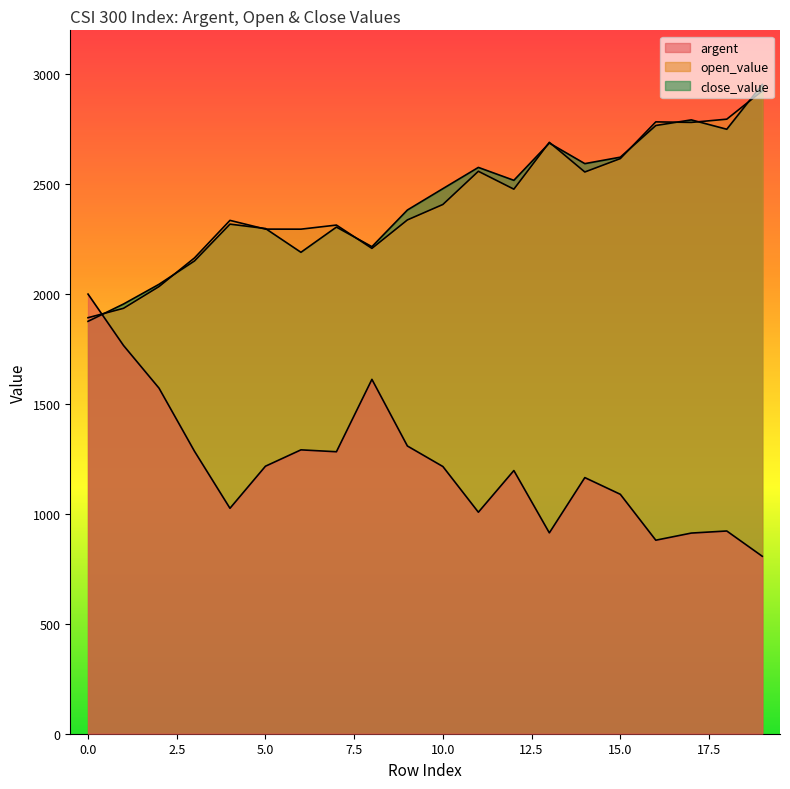

Is the value of close_value at 19 greater than the value of open_value at 4?

Yes